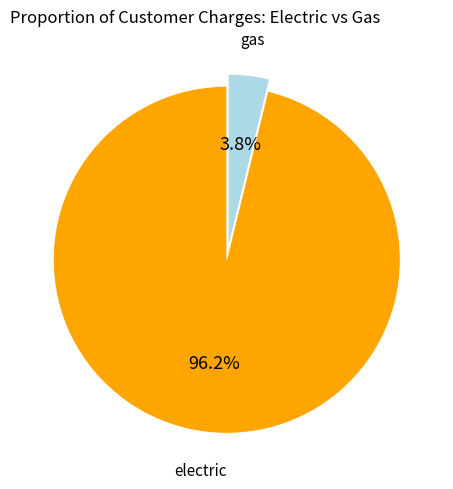

Is it true that electric is 82% of the pie?

False